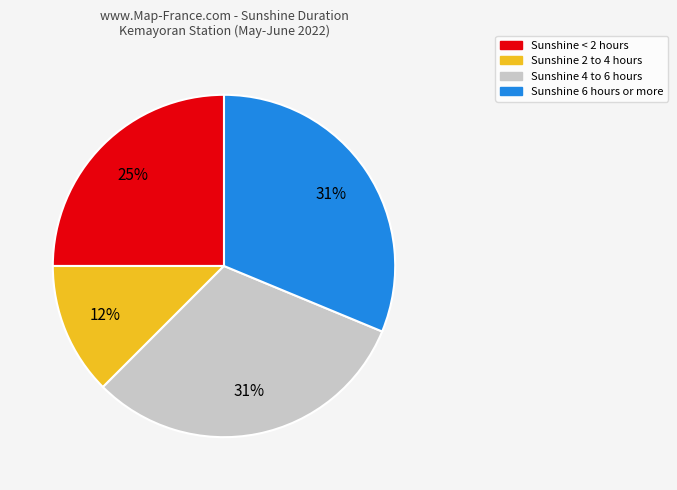

Does any single category account for the majority?

No